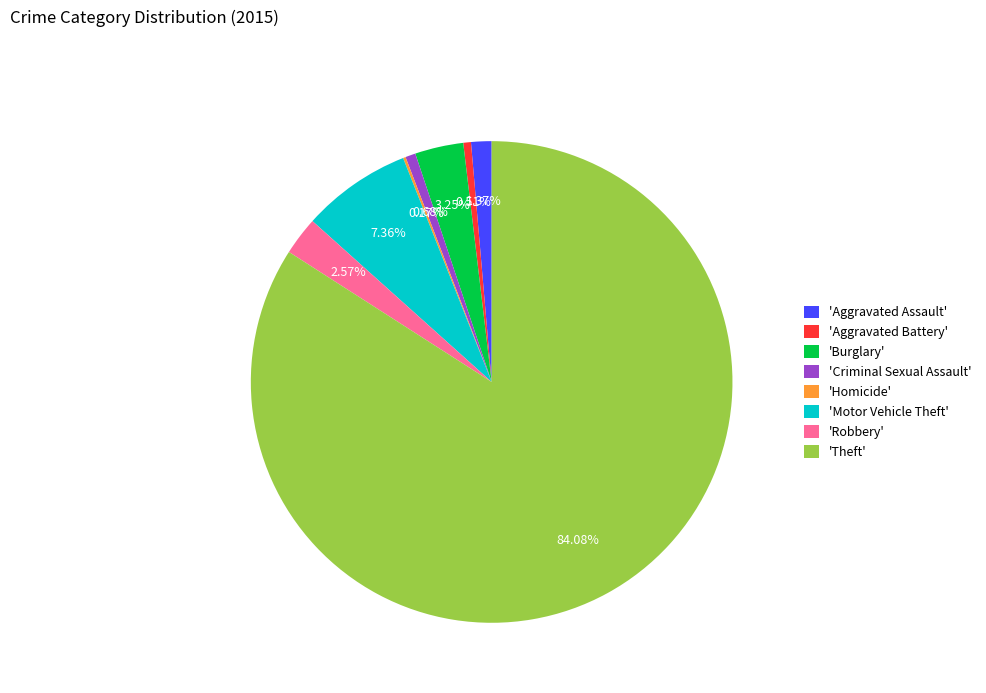

Is the sum of 'Criminal Sexual Assault' and 'Burglary' greater than half?

No